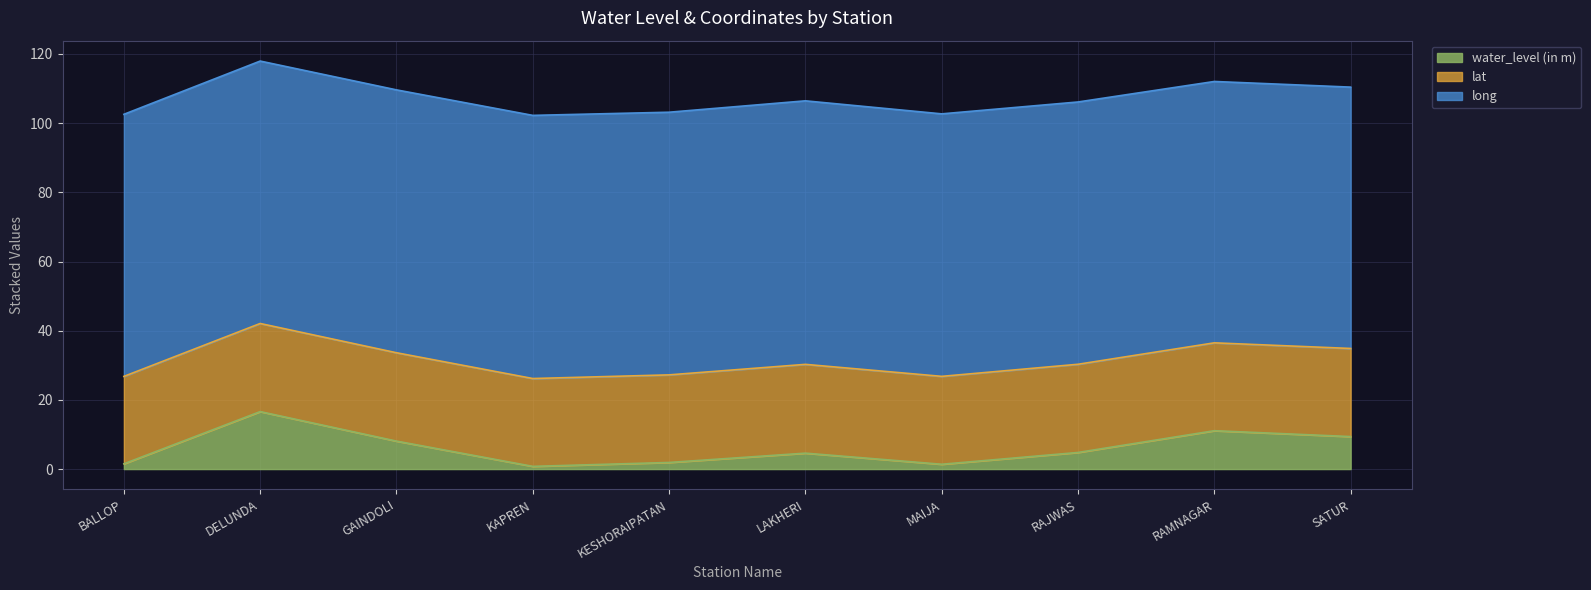

What is the difference between the highest and lowest values at KAPREN?

75.3